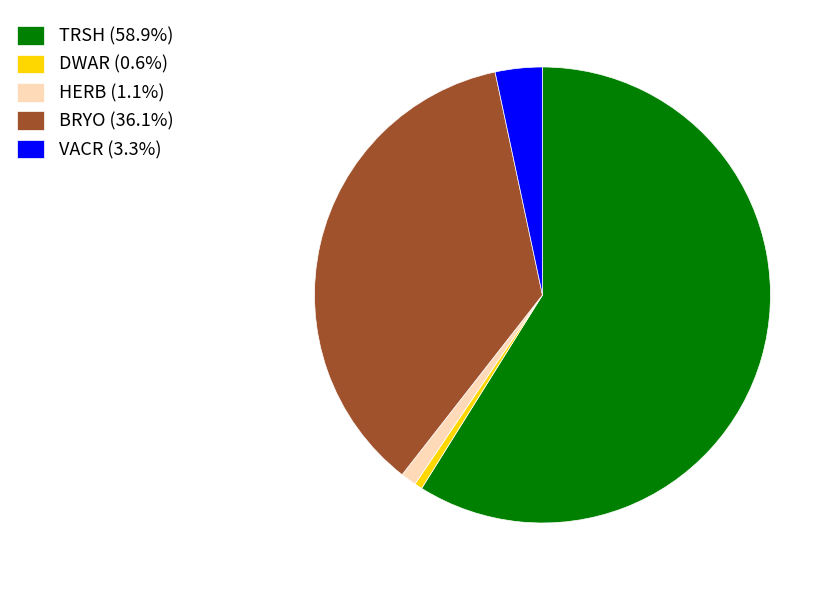

Do DWAR (0.6%) and VACR (3.3%) together represent more than half of the pie?

No